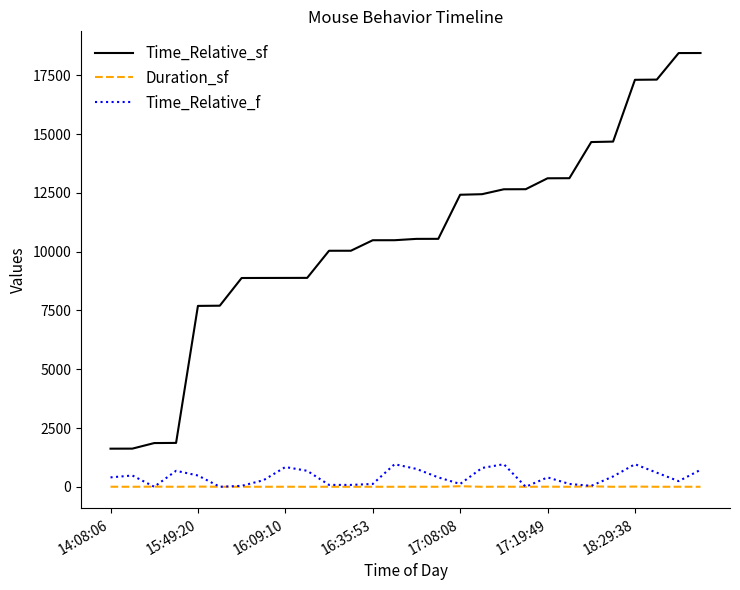

Which series has the widest spread of values?

Time_Relative_sf